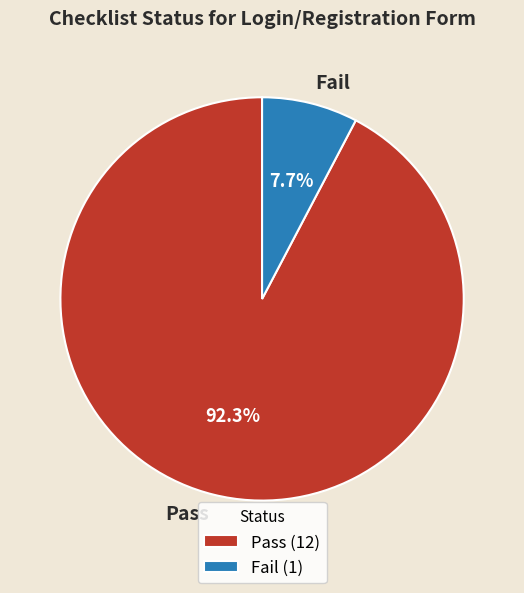

Combined, what portion of the pie is Fail and Pass?

100.0%